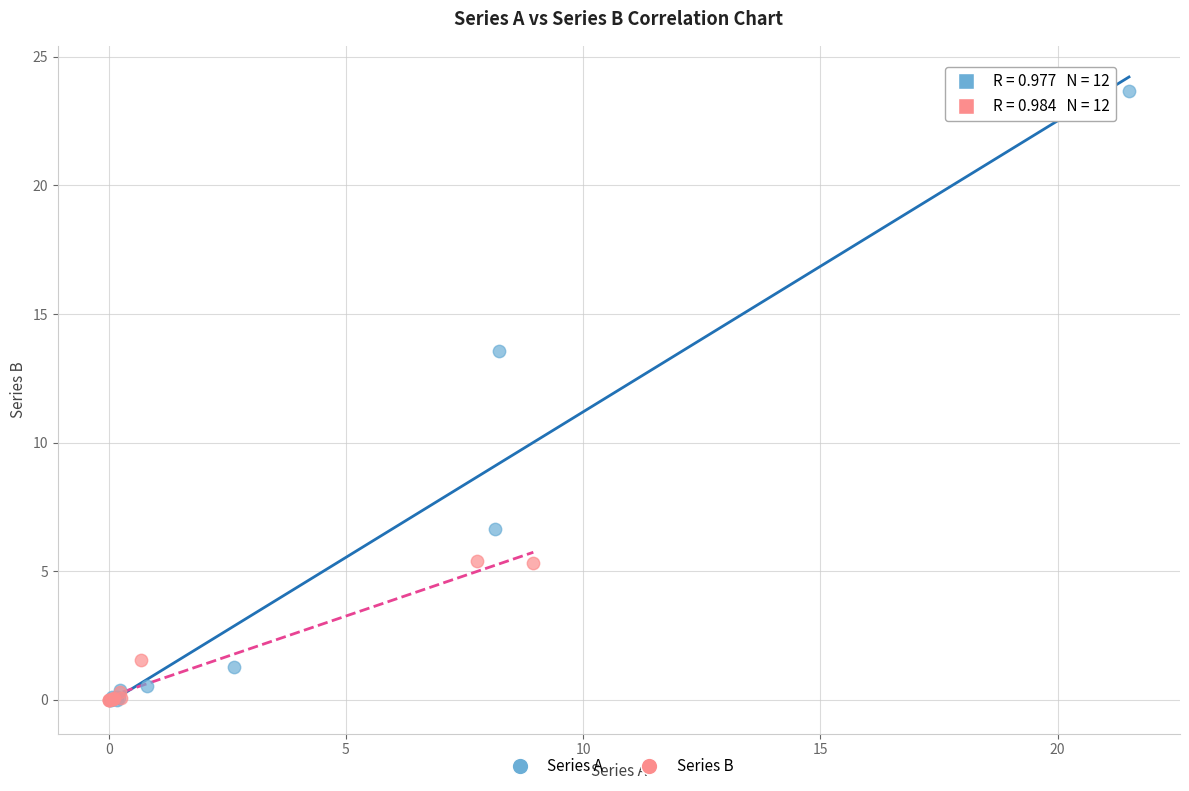

Which series has the largest Y range (max minus min)?

Series A